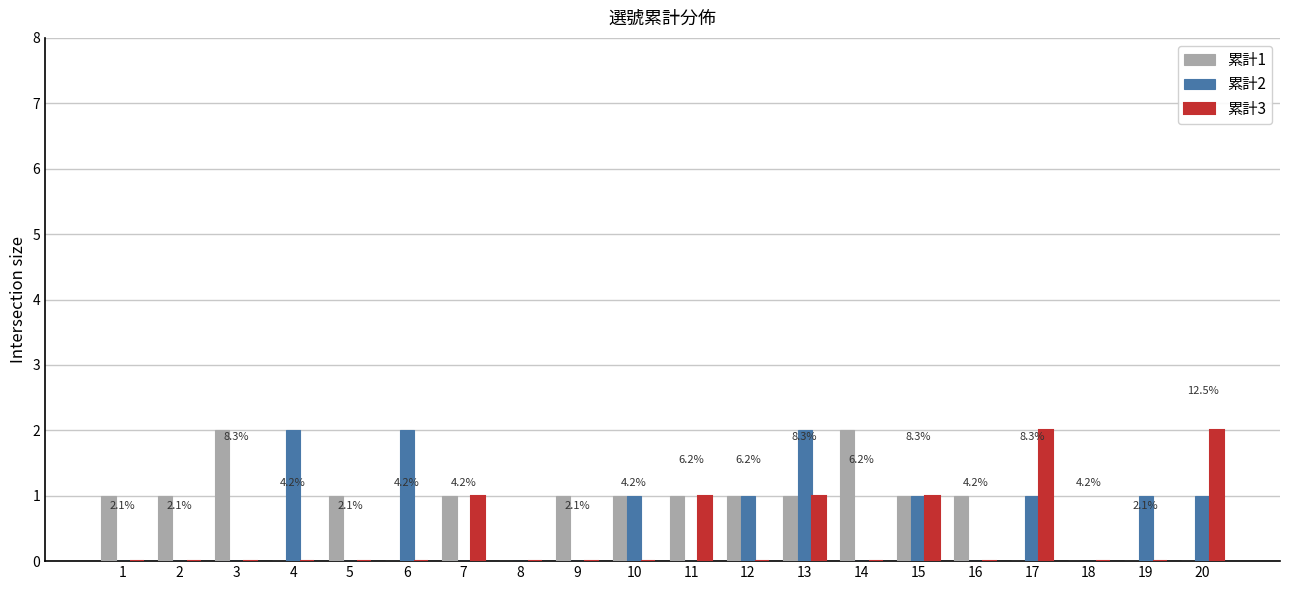

How many data points does each series have?

20